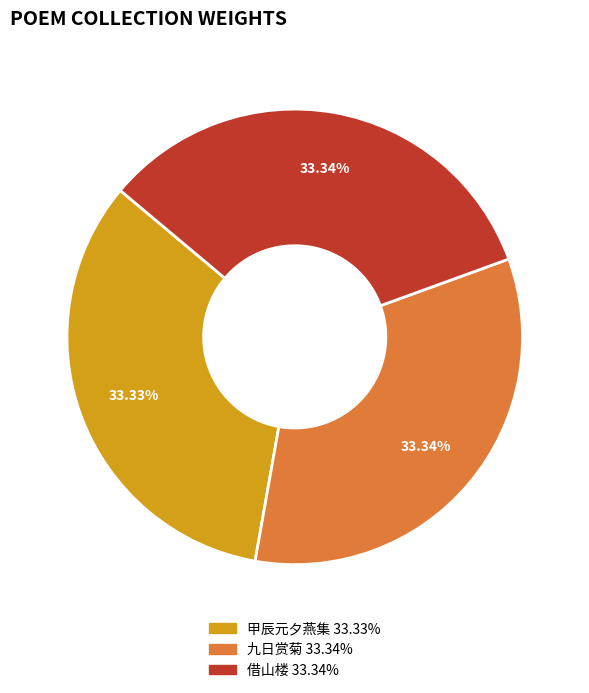

Does any single category account for the majority?

No